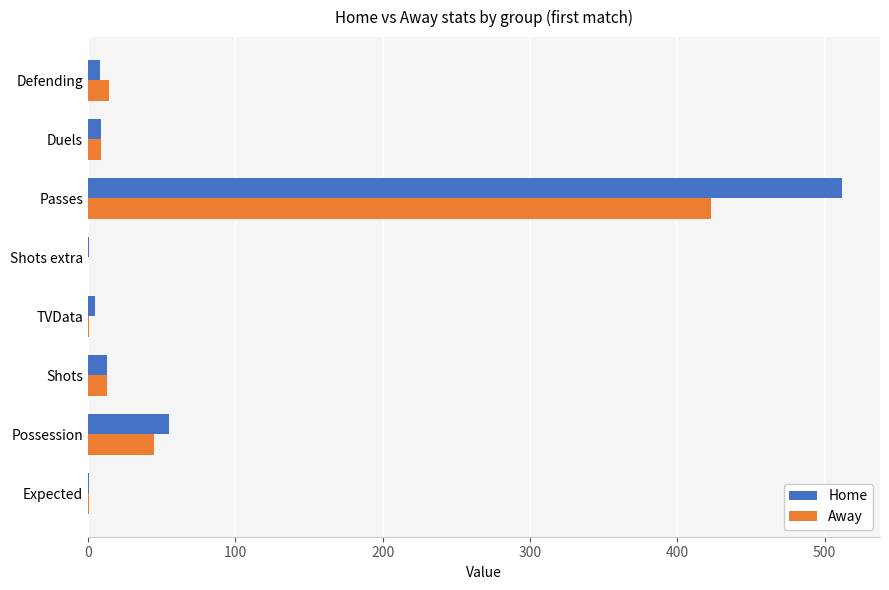

The value of Away at Defending is 14.0. True or false?

True